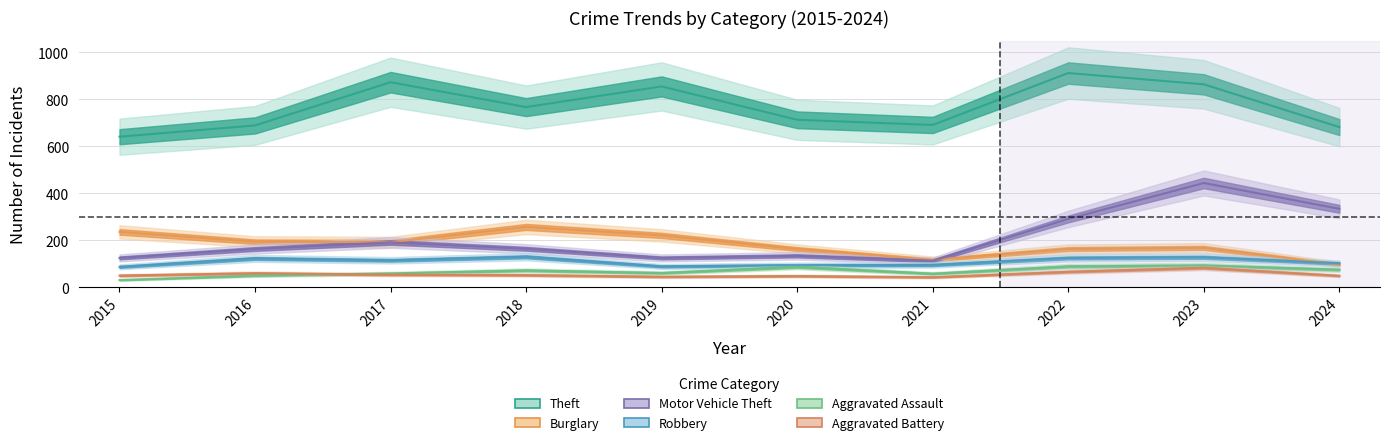

Is this an area chart (filled region under the line)?

No